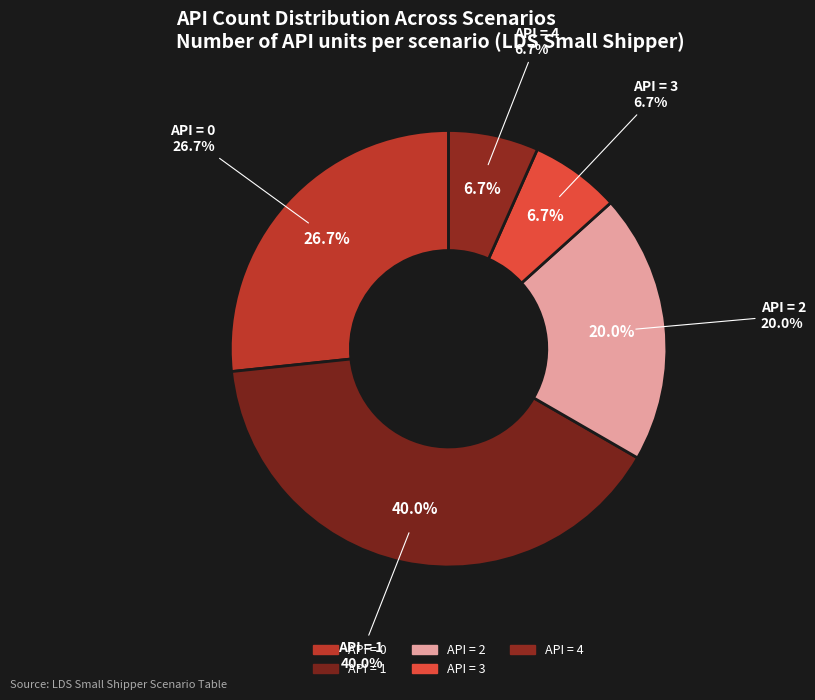

Does Scenario 8 represent more than half of the total?

No